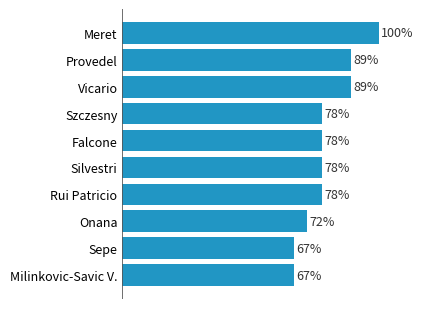

What is the label of the 5th bar from the top?

Falcone